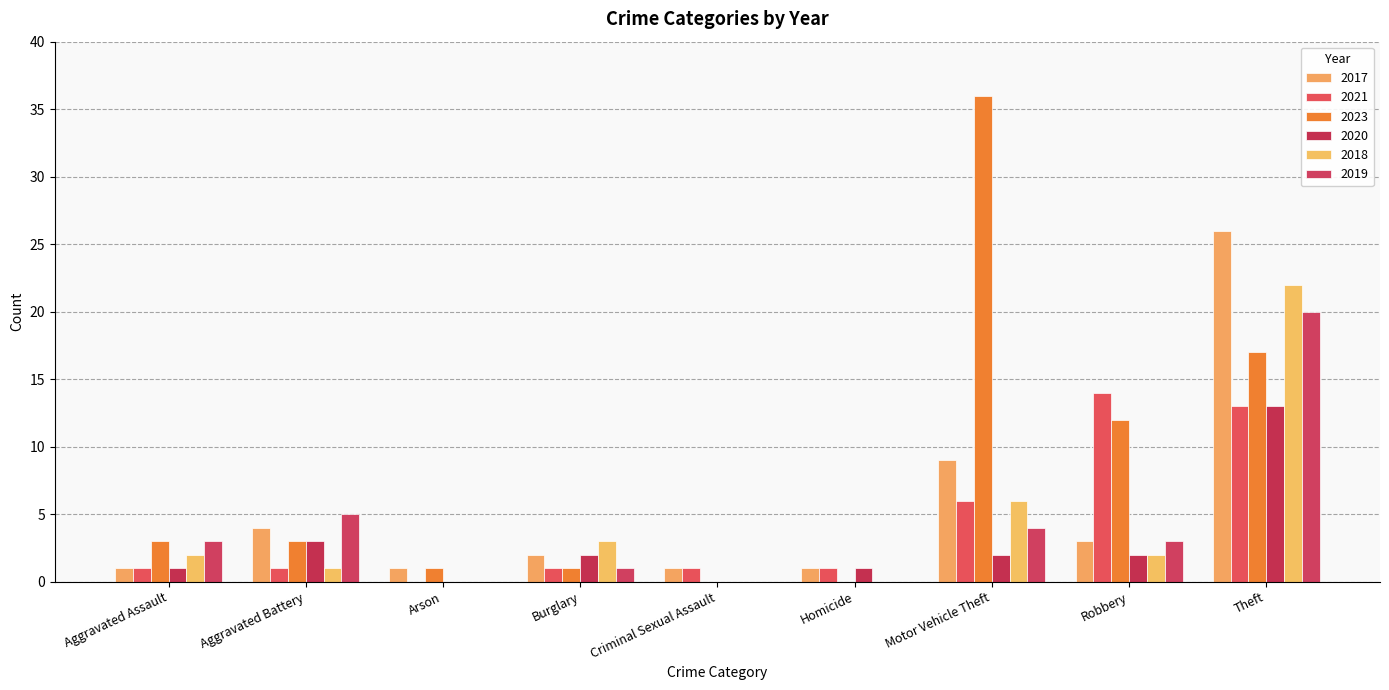

Count the number of data series in this chart.

6